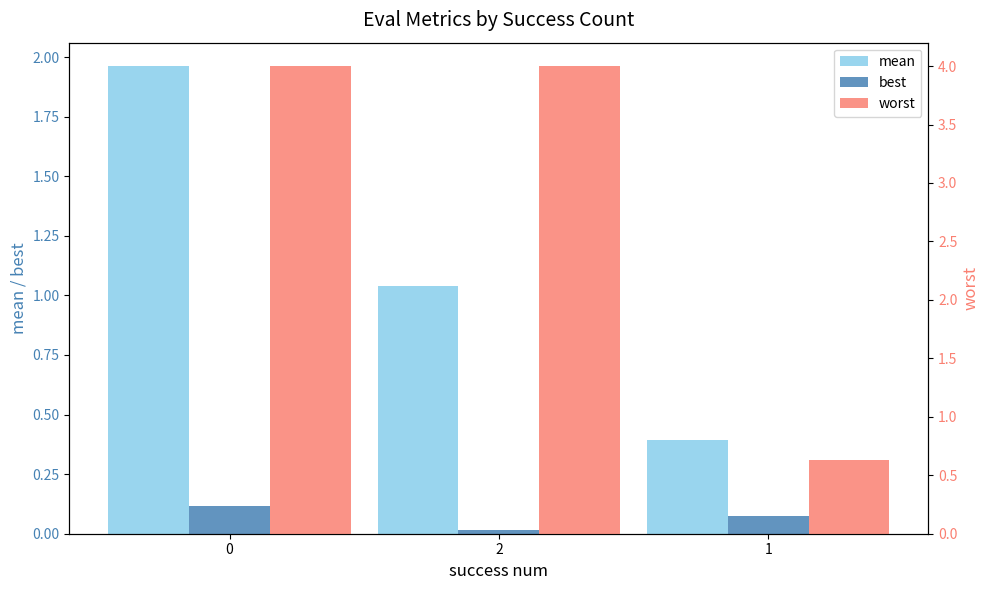

Reading right to left, extract all data points from this chart.

mean: 1=0.4	2=1.0	0=2.0
best: 1=0.1	2=0.0	0=0.1
worst: 1=0.6	2=4.0	0=4.0